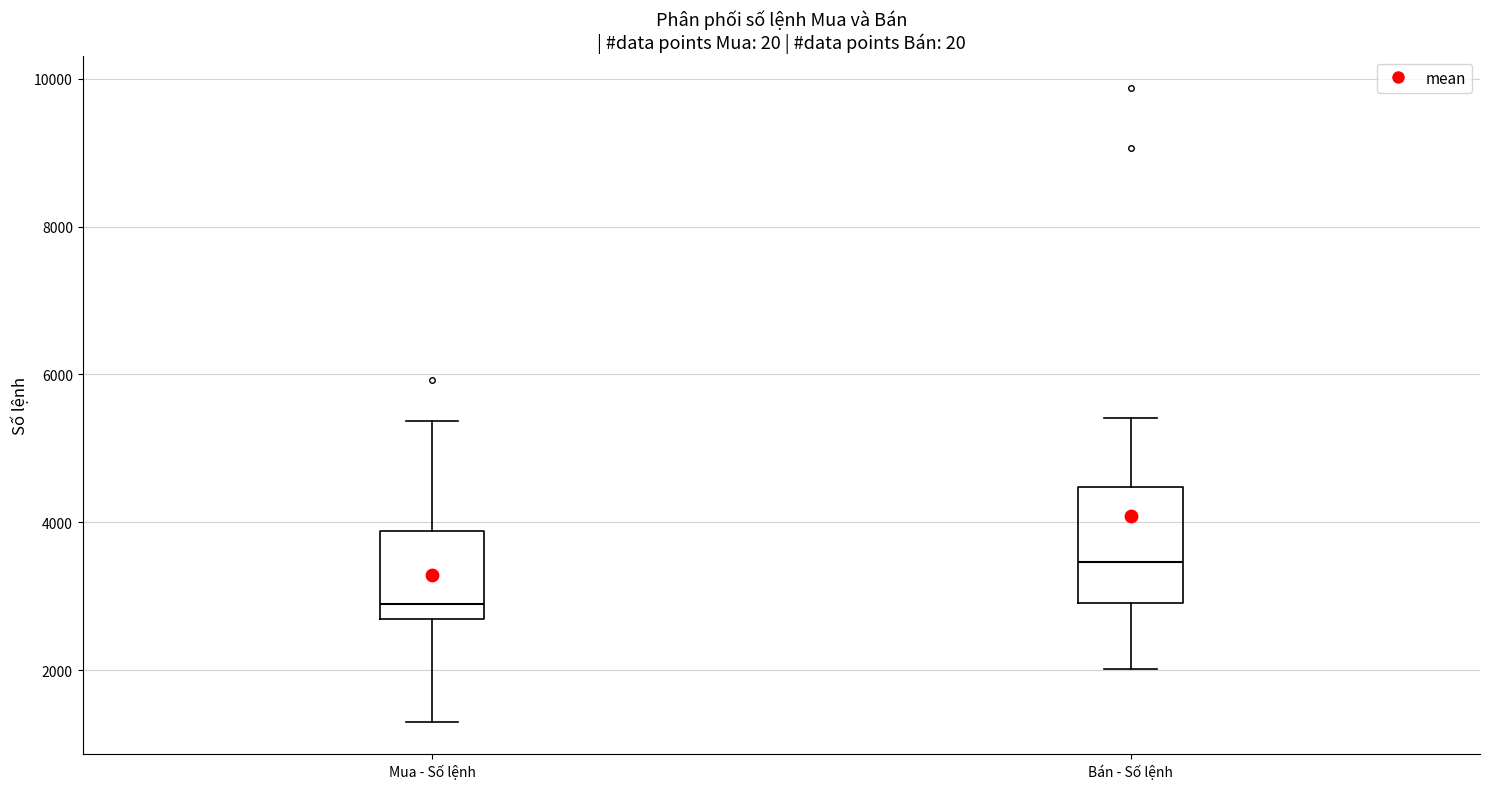

Comparing the boxes themselves (not the whiskers), which one is the tallest?

Bán - Số lệnh